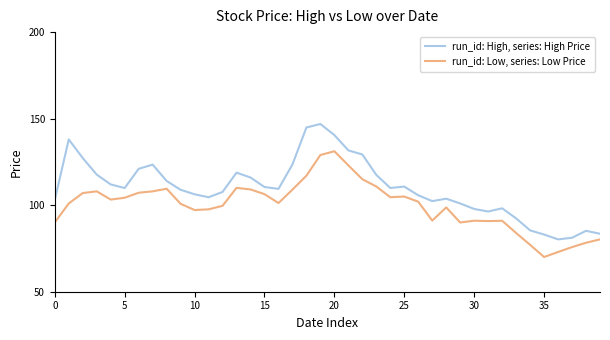

Which series has the largest total across all categories?

run_id: High, series: High Price